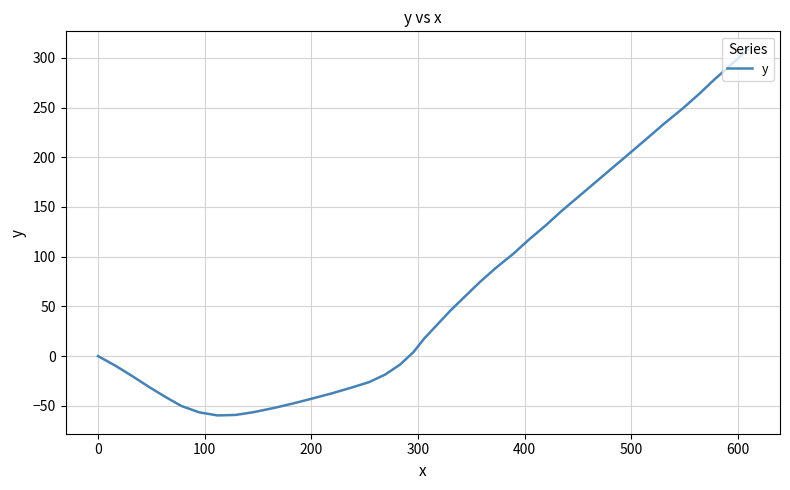

What is the minimum value shown in the chart?

-59.7